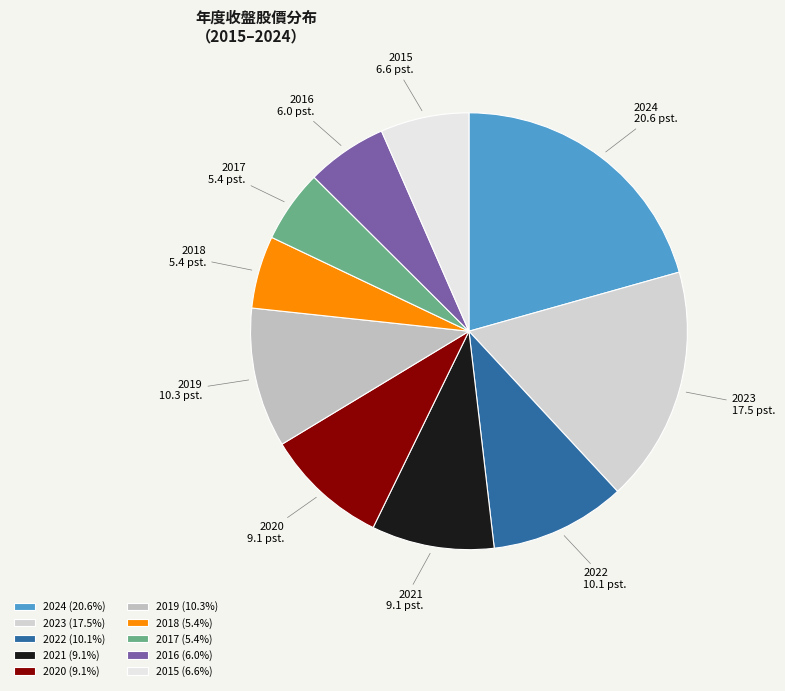

Do 2020 and 2019 together represent more than half of the pie?

No